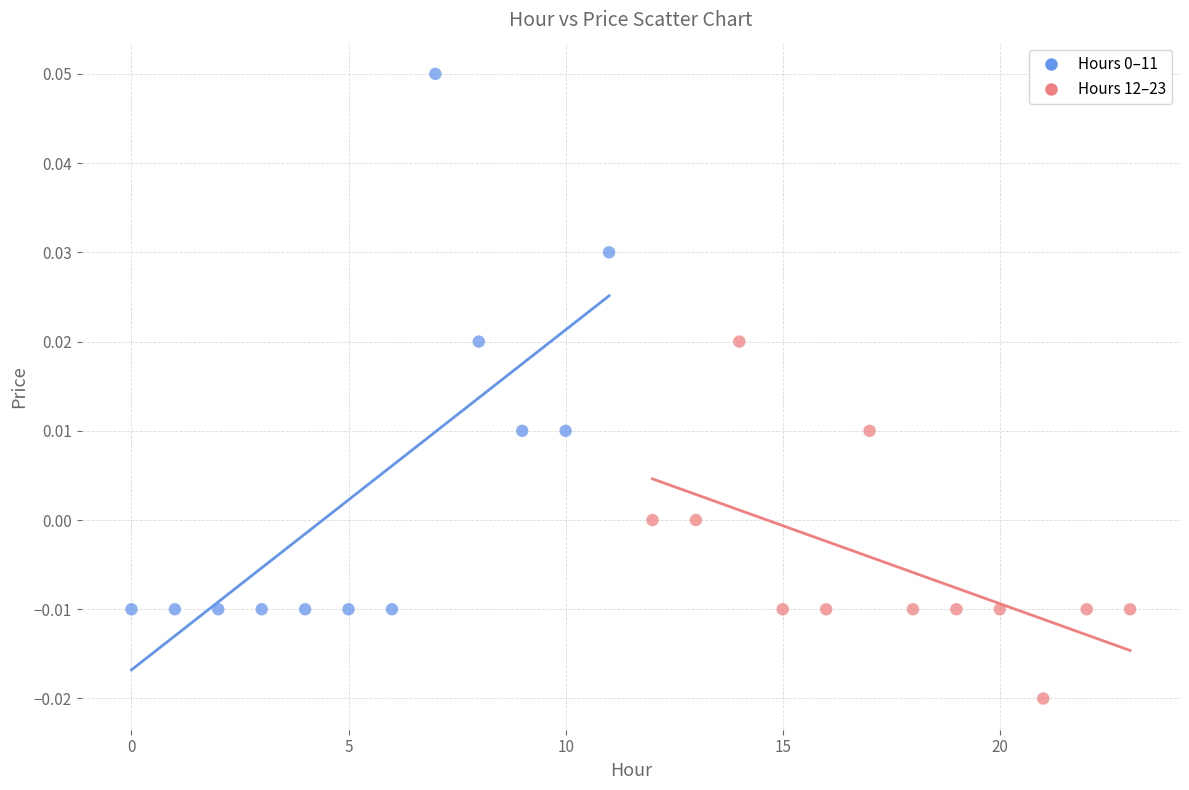

Which series contains the lowest Y value?

Hours 12–23